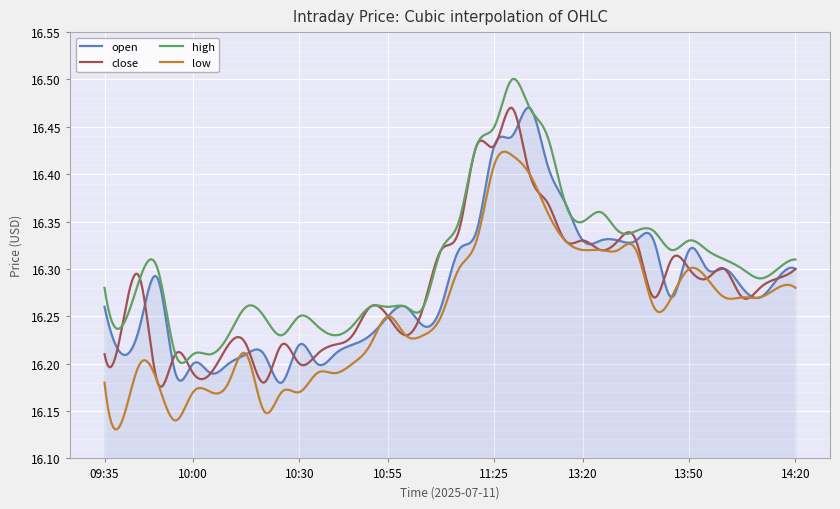

How many lines are shown in the chart?

4